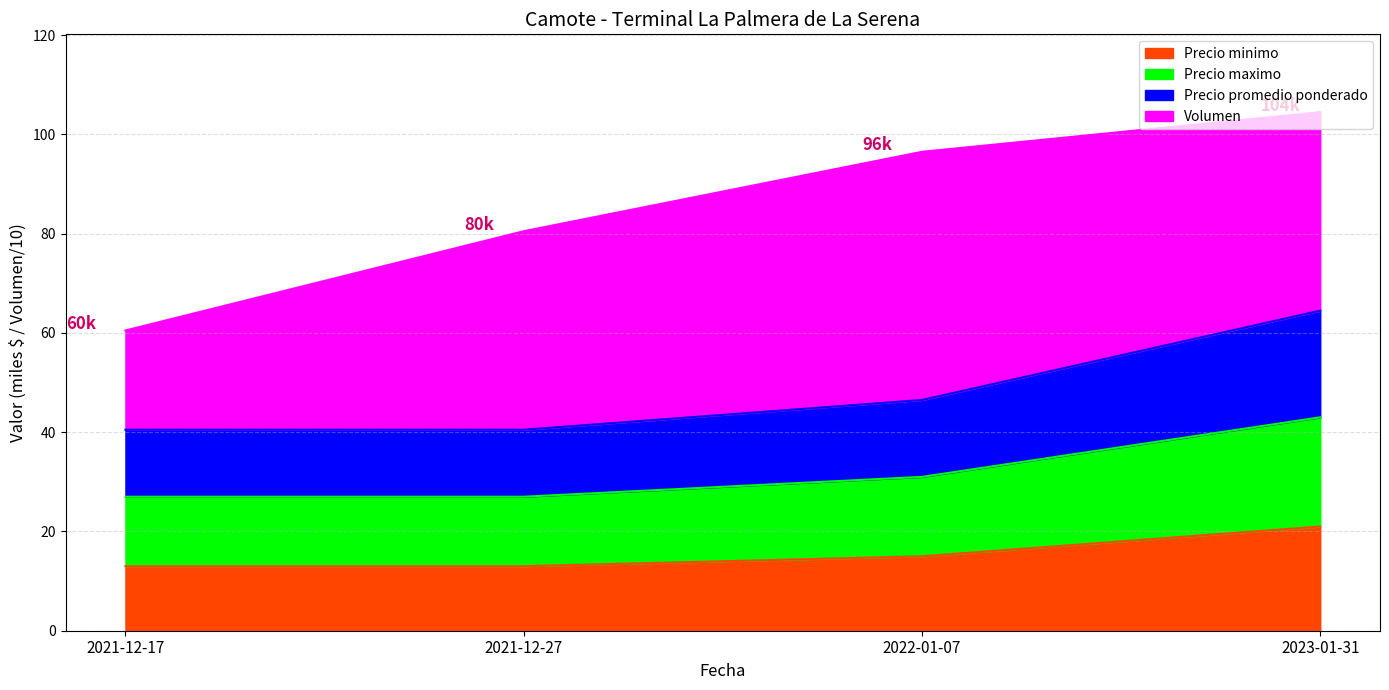

What is the minimum value for Precio minimo?

13.0